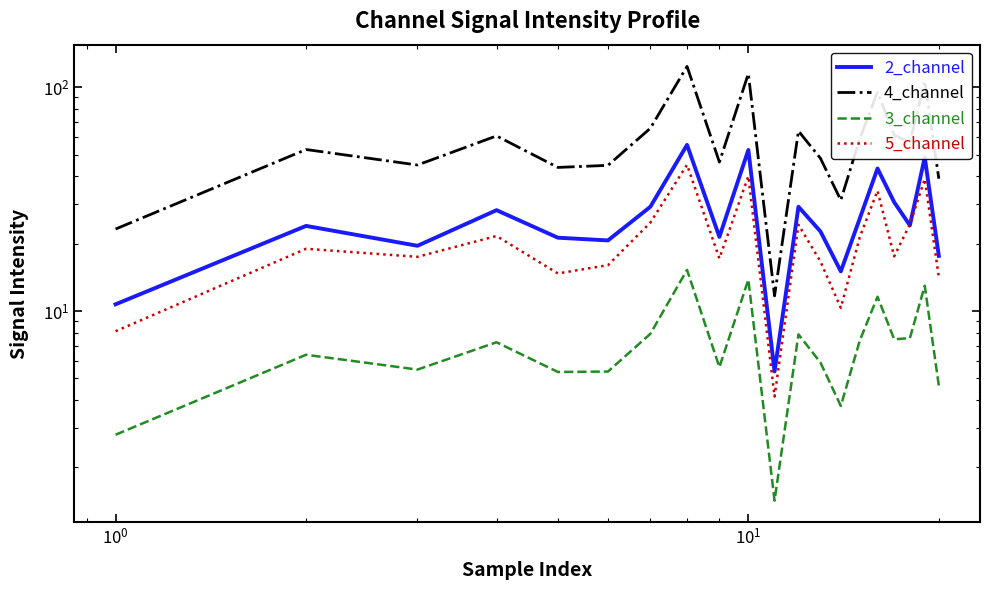

What is the sum of all 2_channel values?

545.0